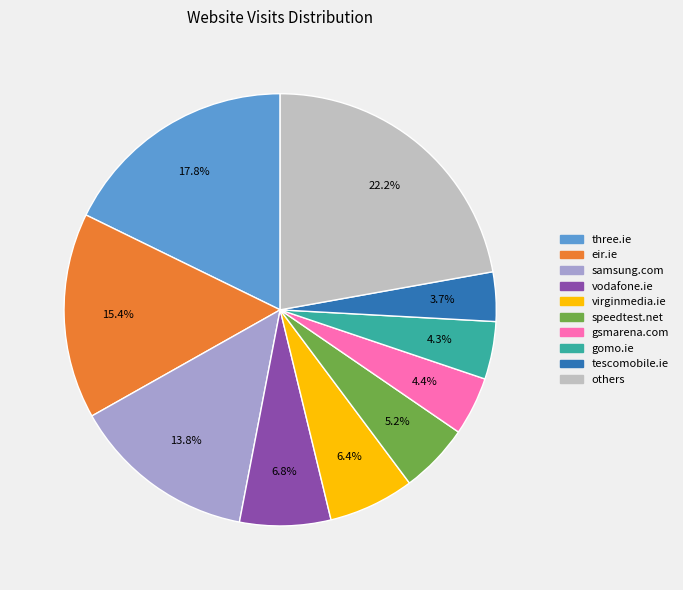

Does any single category account for the majority?

No